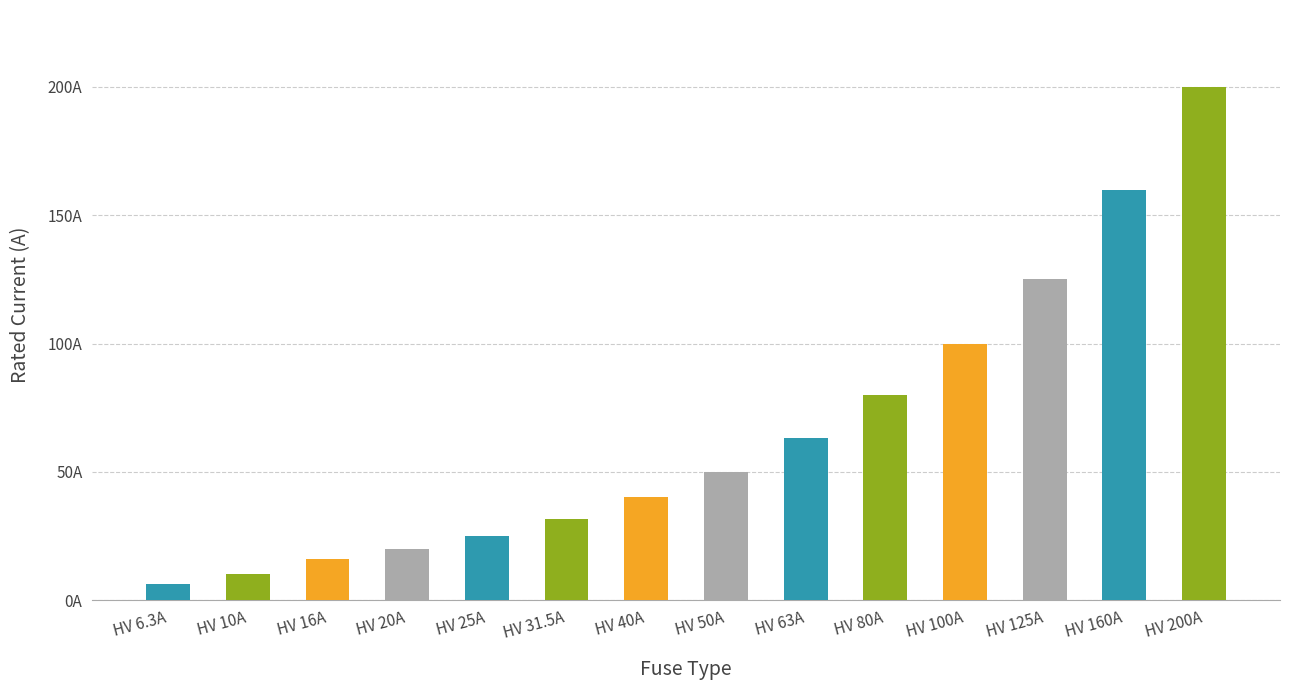

How many values are below 50?

7